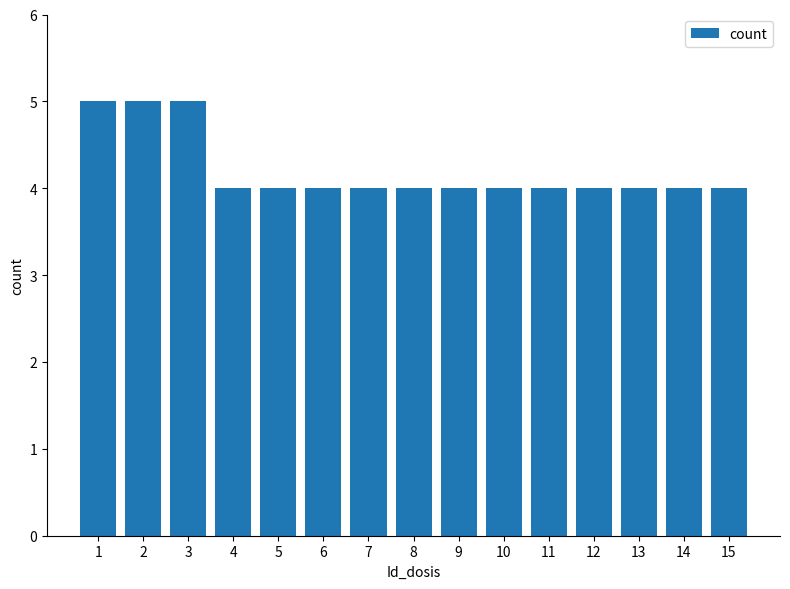

Count the number of data series in this chart.

1